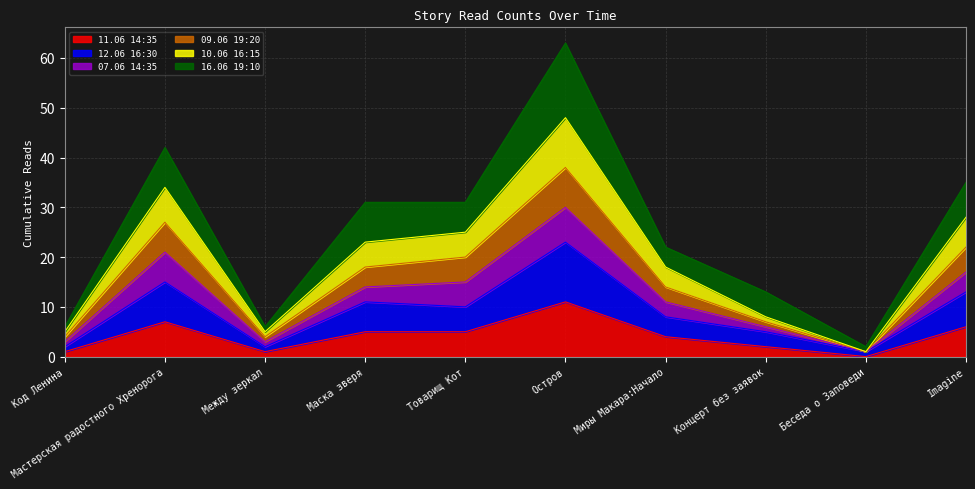

At which category is the sum across all series the highest?

Остров